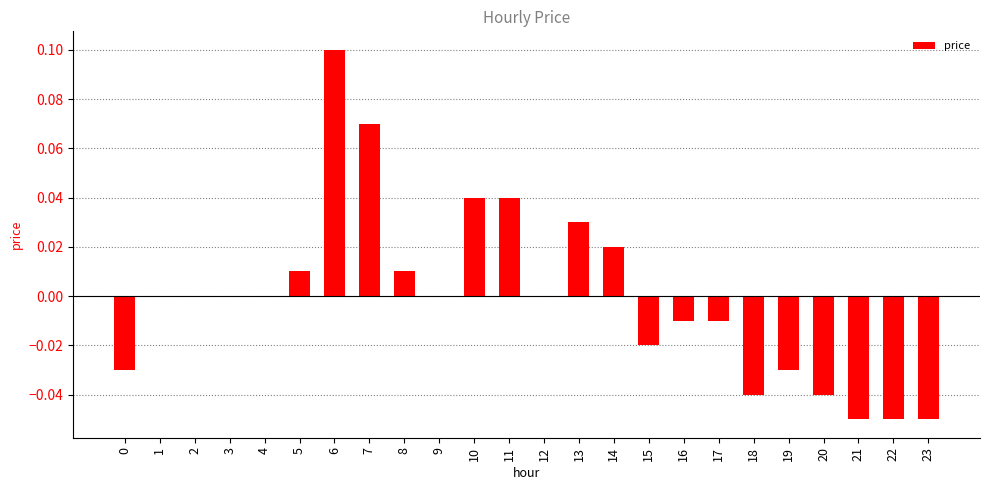

The value at 14 is 0.0. True or false?

True